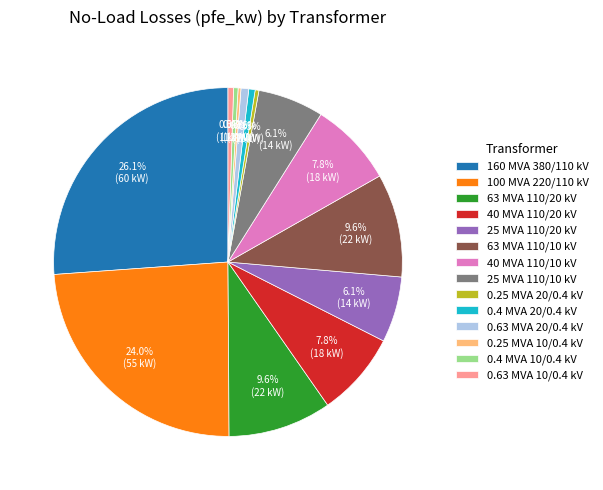

Approximately how many times larger is the value at 63 MVA 110/10 kV compared to 25 MVA 110/10 kV?

1.6